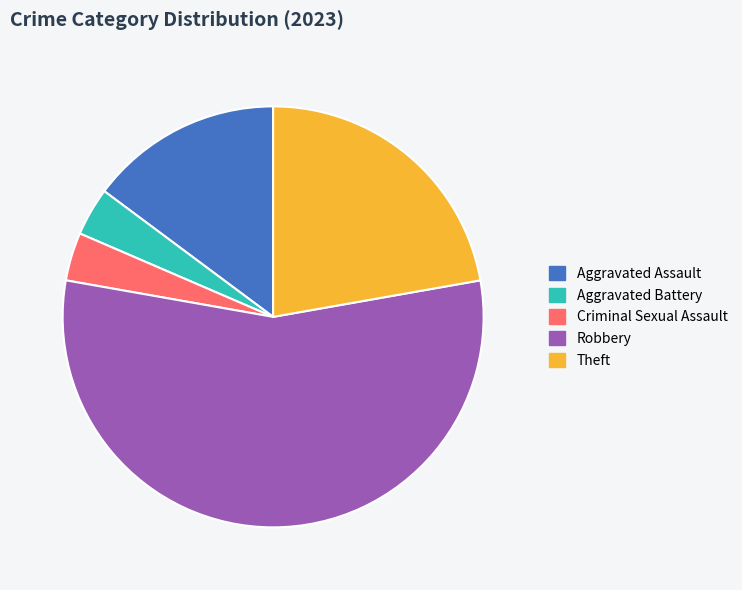

What is the largest slice in the pie chart?

Robbery